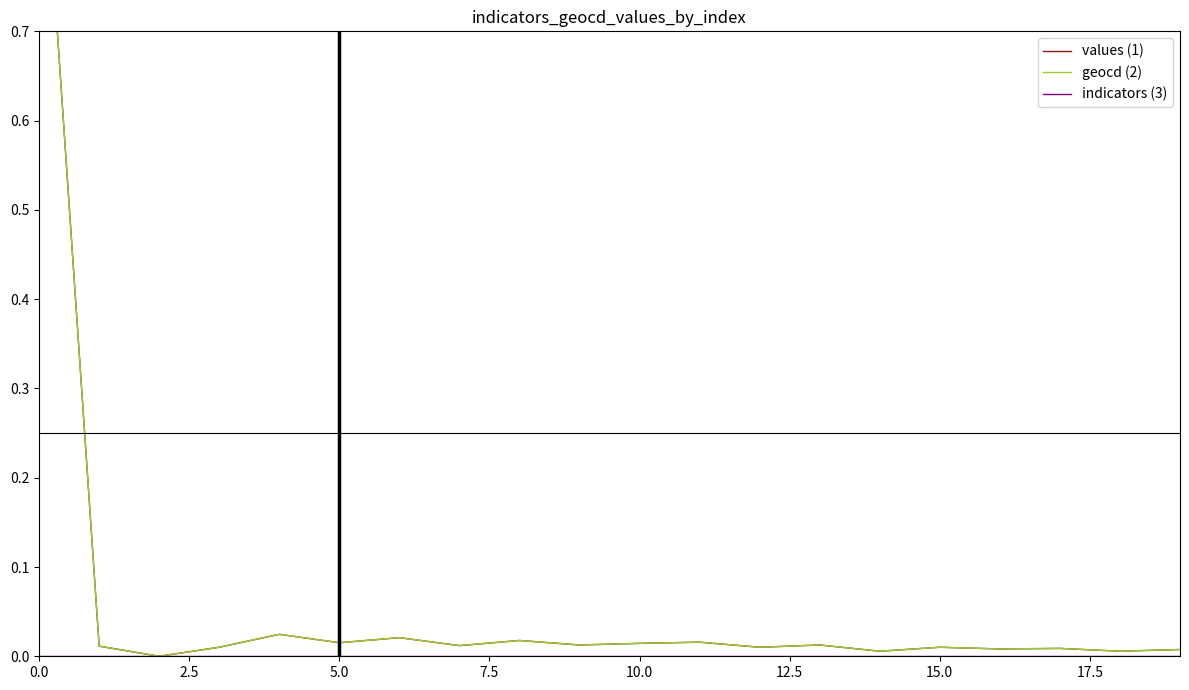

How many lines are shown in the chart?

3